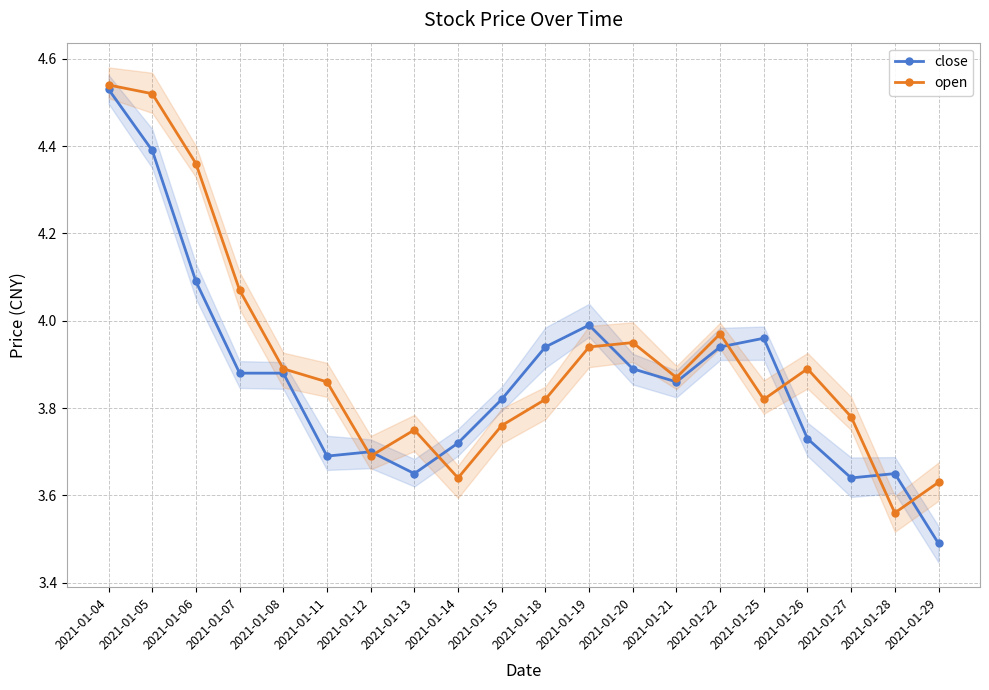

Rank the series by their average value, from lowest to highest.

close, open